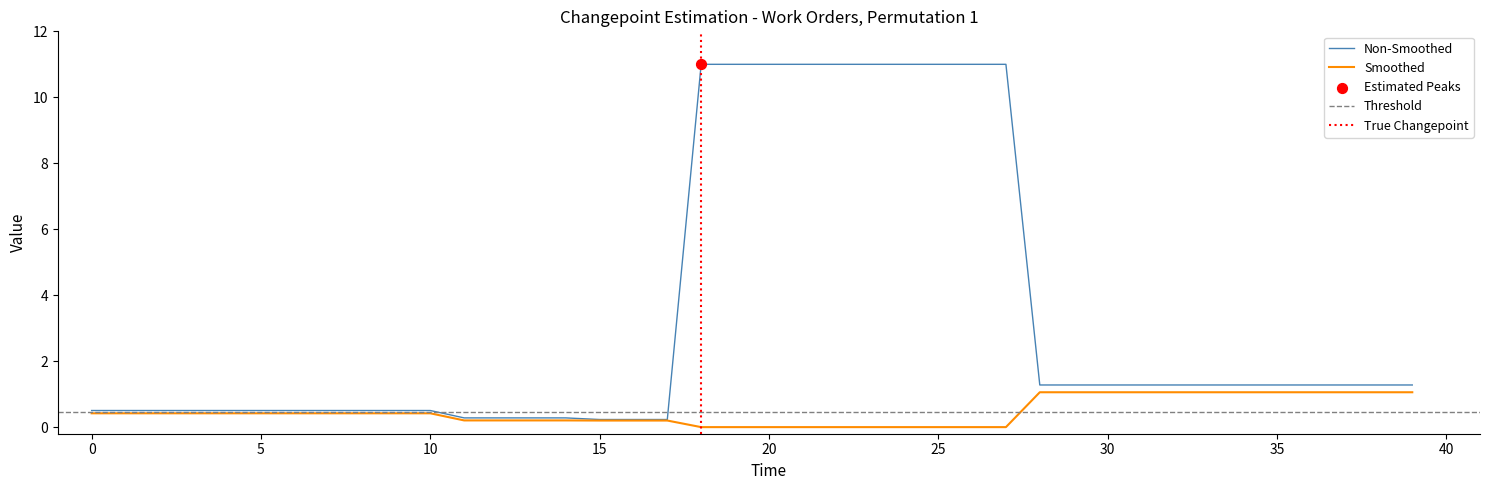

What is the highest value of the Smoothed series?

1.1